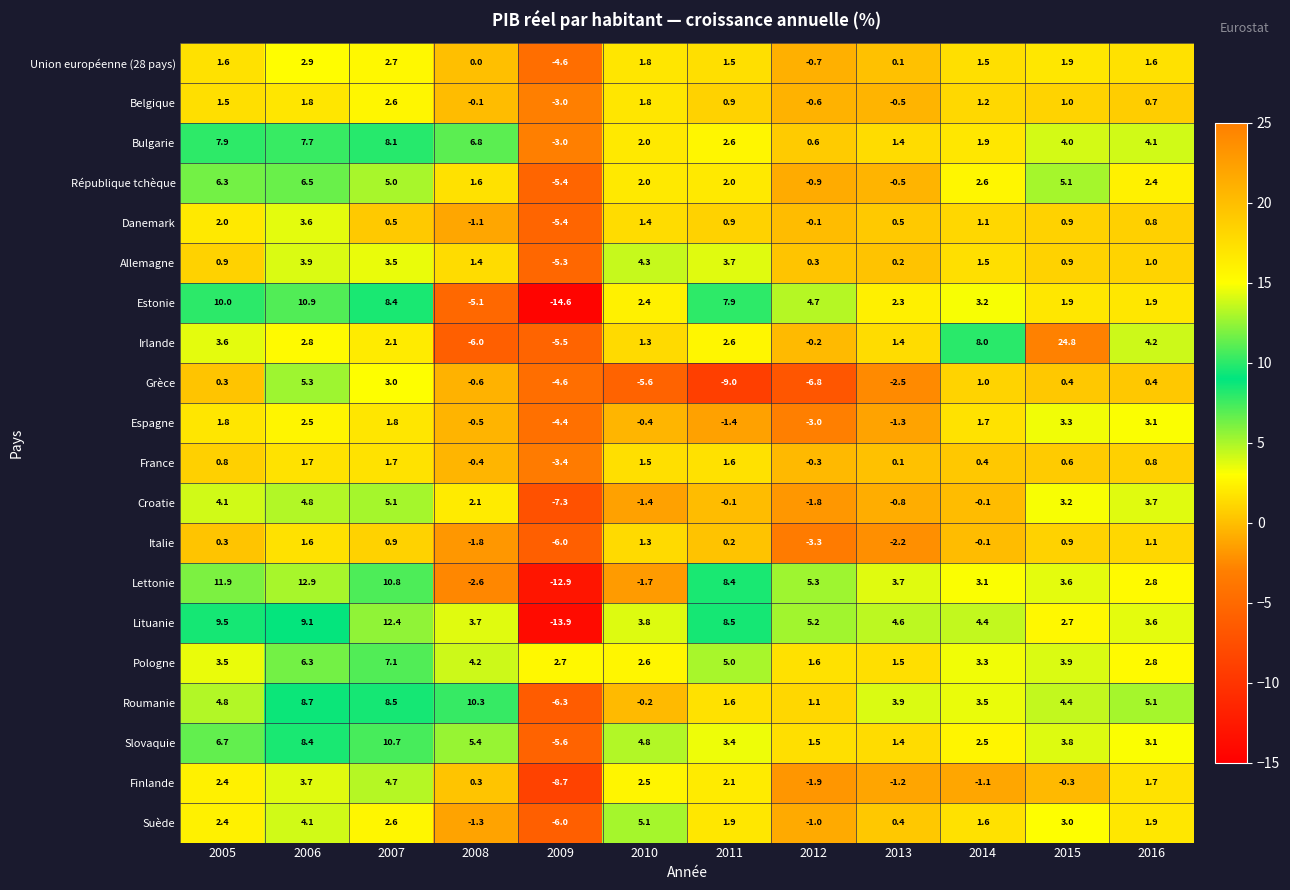

The value of République tchèque at 2008 is 1.6. True or false?

True